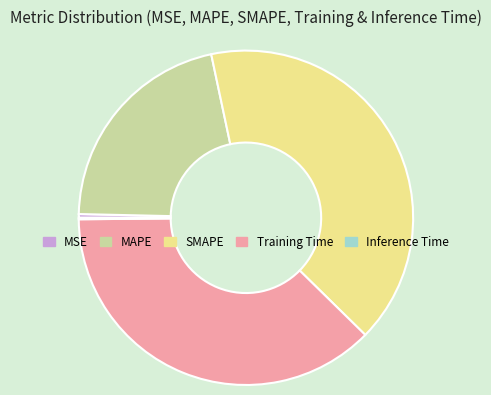

Is it true that MSE is 9% of the pie?

False